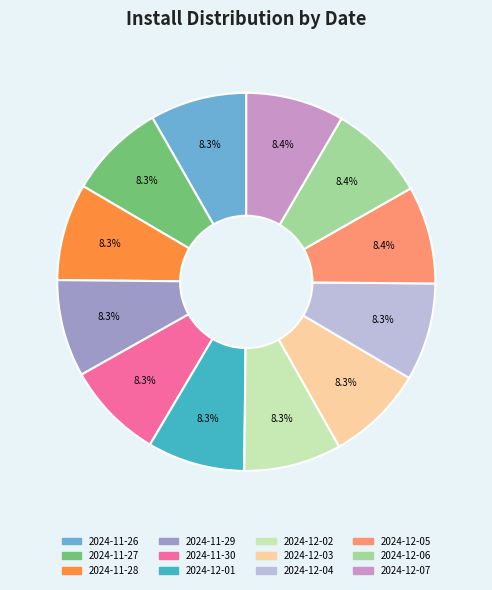

Is there a majority slice in this chart?

No